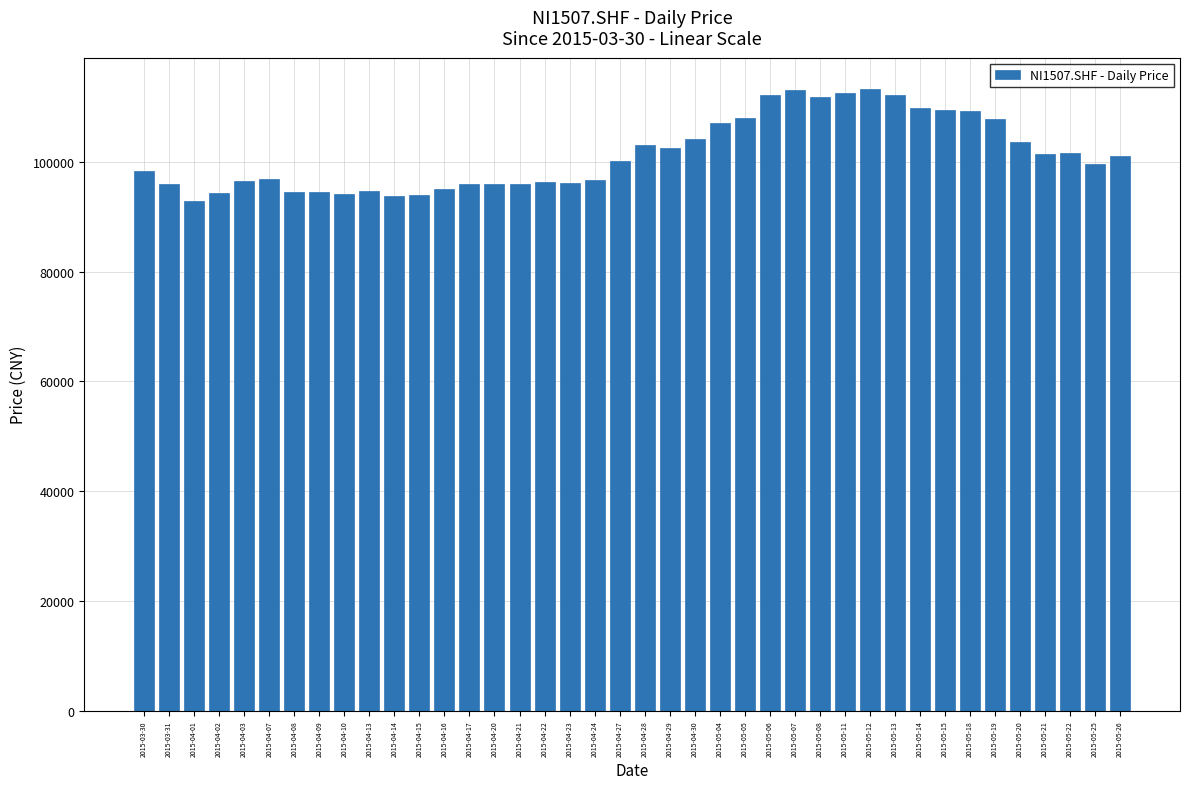

Is it true that the value at 2015-03-31 is 166643?

False